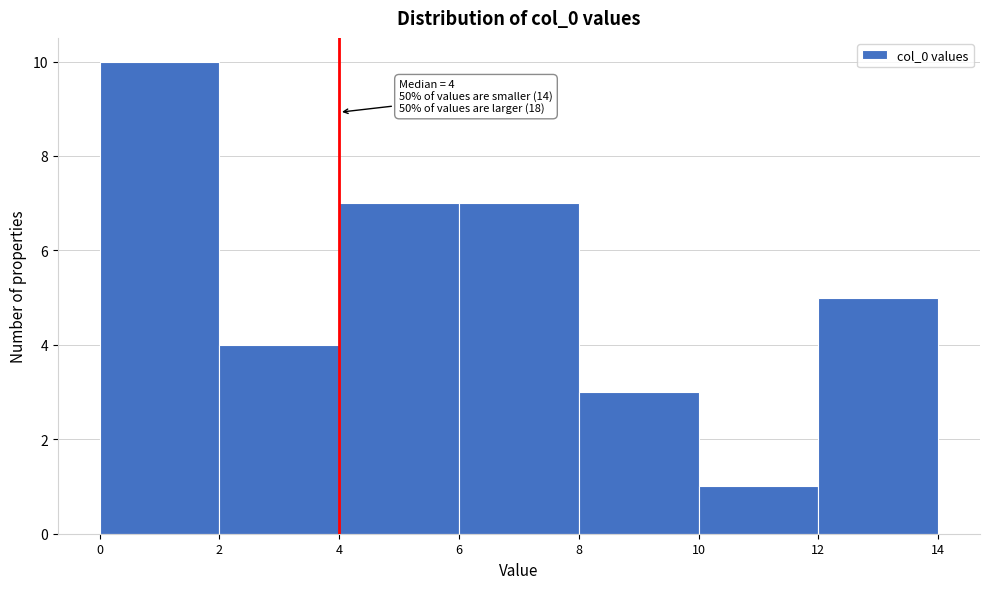

Over which range of the x-axis is the bar tallest?

0 to 2